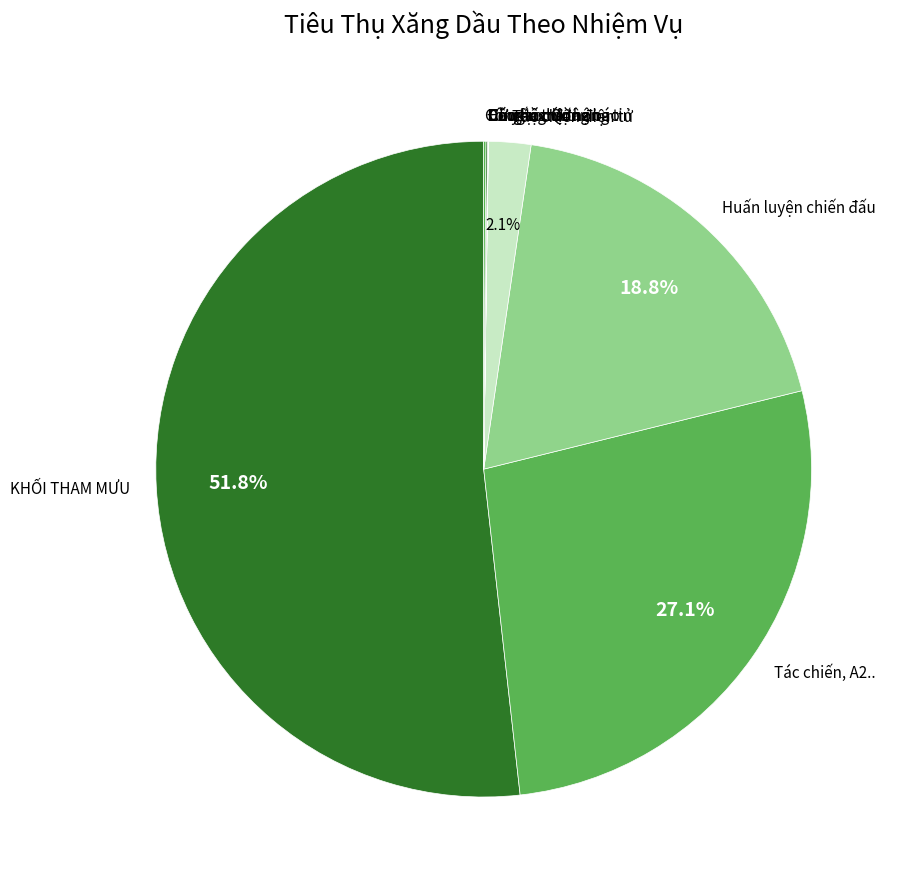

Approximately how many times larger is the value at KHỐI THAM MƯU compared to Tác chiến, A2..?

1.9